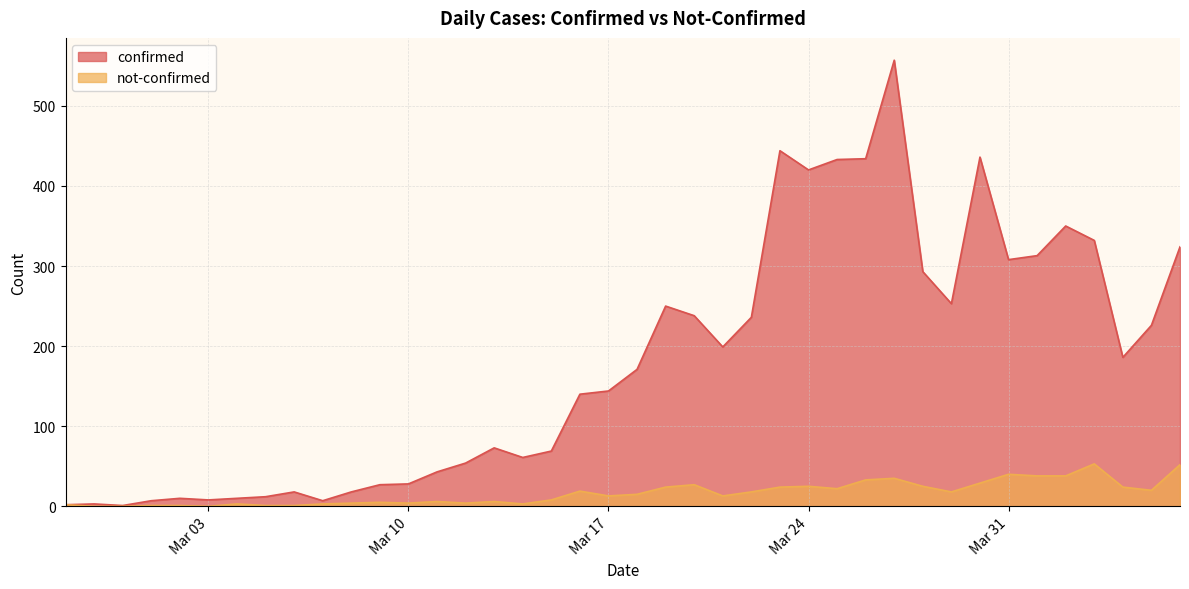

What position from the right is 2020-03-25?

13